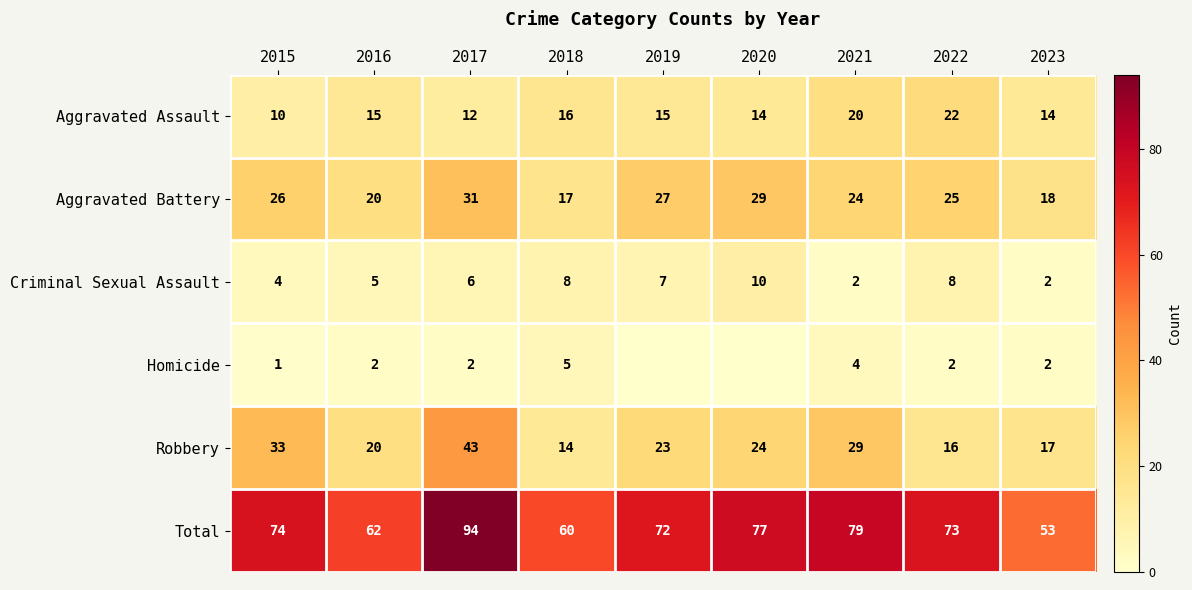

Between 2015 and 2022, which series saw the biggest shift?

Robbery